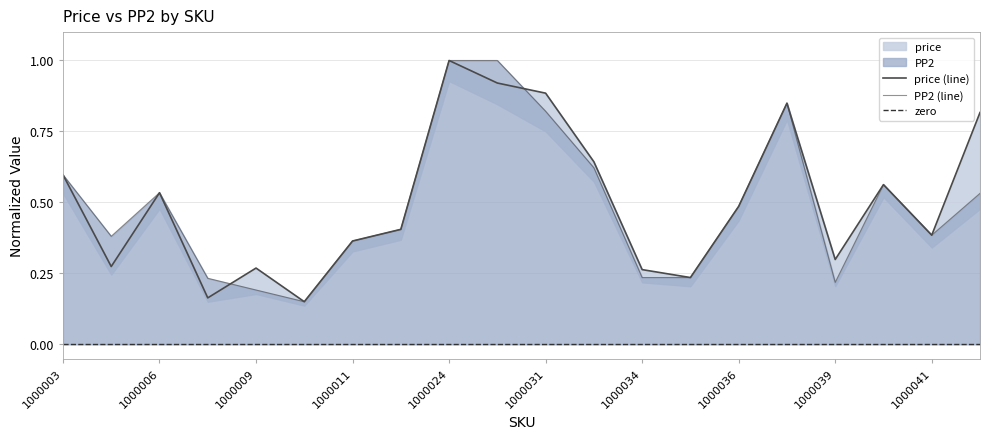

What is the sum of the PP2 values at 1000031 and 1000011?

1.2